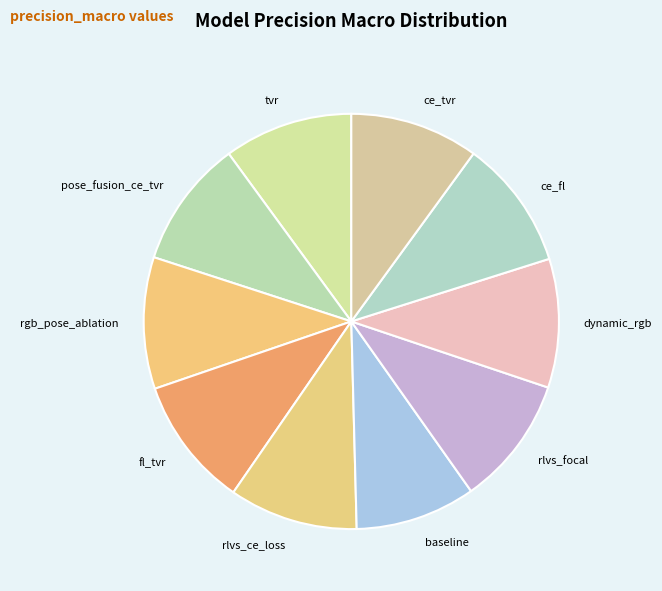

Which category has the smallest portion of the pie?

baseline